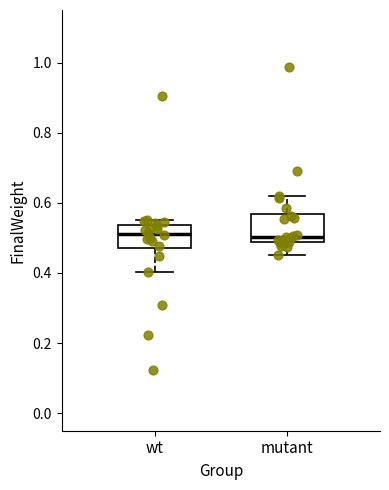

Reading left to right, transcribe this box plot: for each box, give where its median line is, the range the box spans, and where its two whiskers end, as read against the y-axis. The values are not printed on the chart, so give them approximately, as read against the axis.

wt: median 0.52, box 0.46 to 0.54, whiskers 0.40 to 0.56
mutant: median 0.50, box 0.48 to 0.56, whiskers 0.46 to 0.62